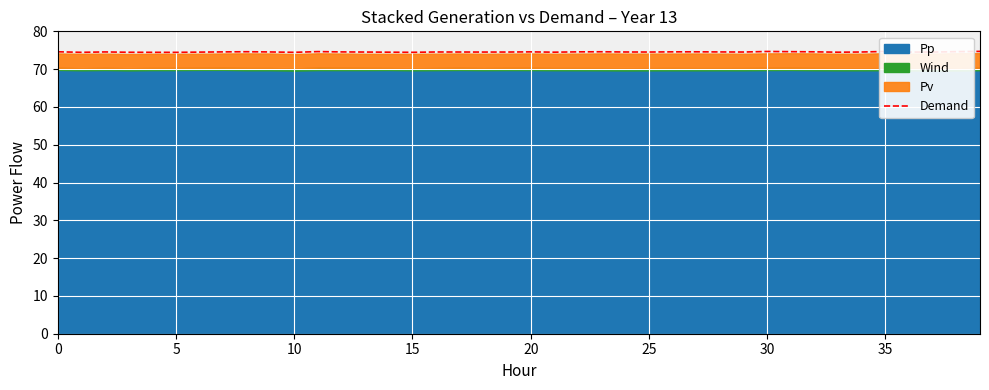

What is the label of the 14th point from the left?

13